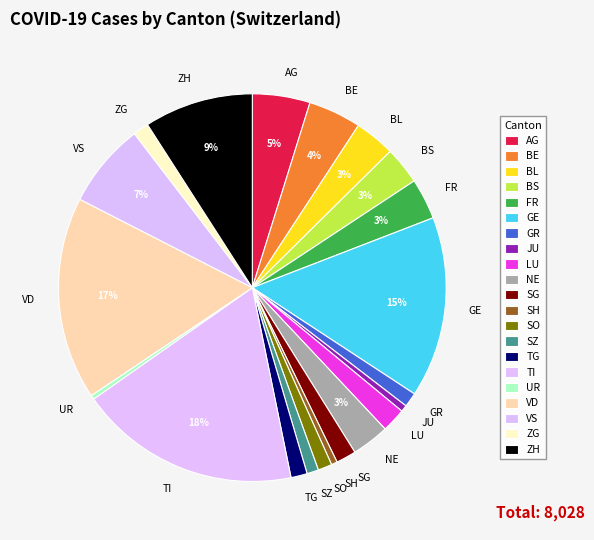

To the nearest percent, what is the combined percentage of SZ and SG?

3%